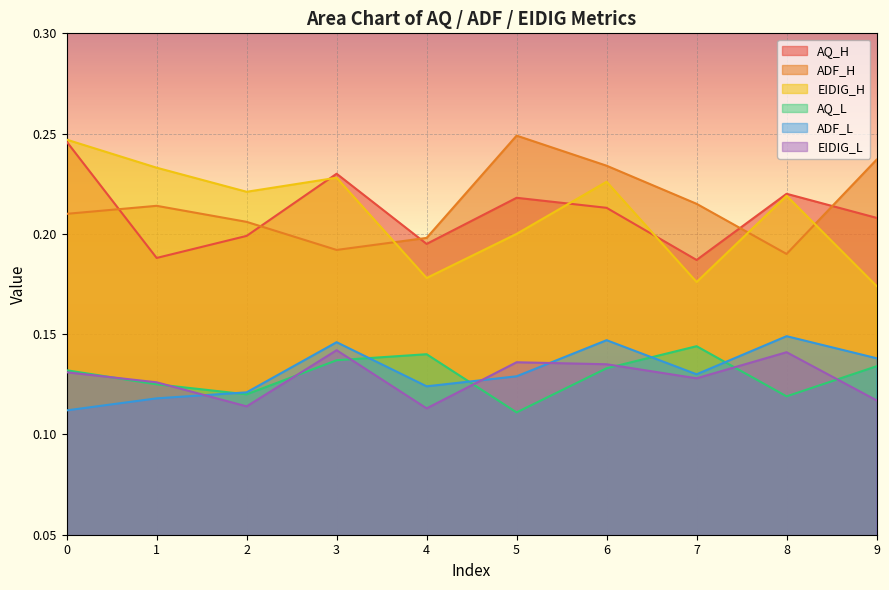

How many lines are shown in the chart?

6